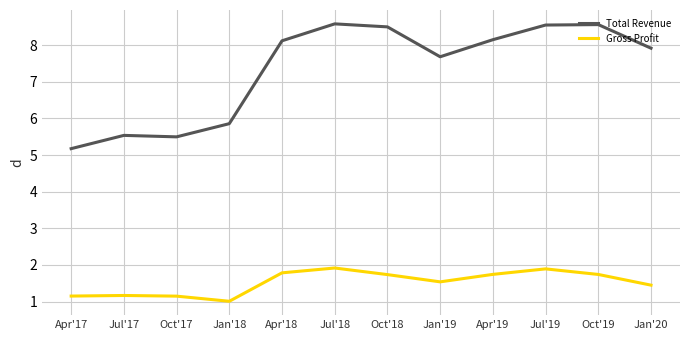

True or false: Gross Profit has more than 2 points higher than both neighbors.

True